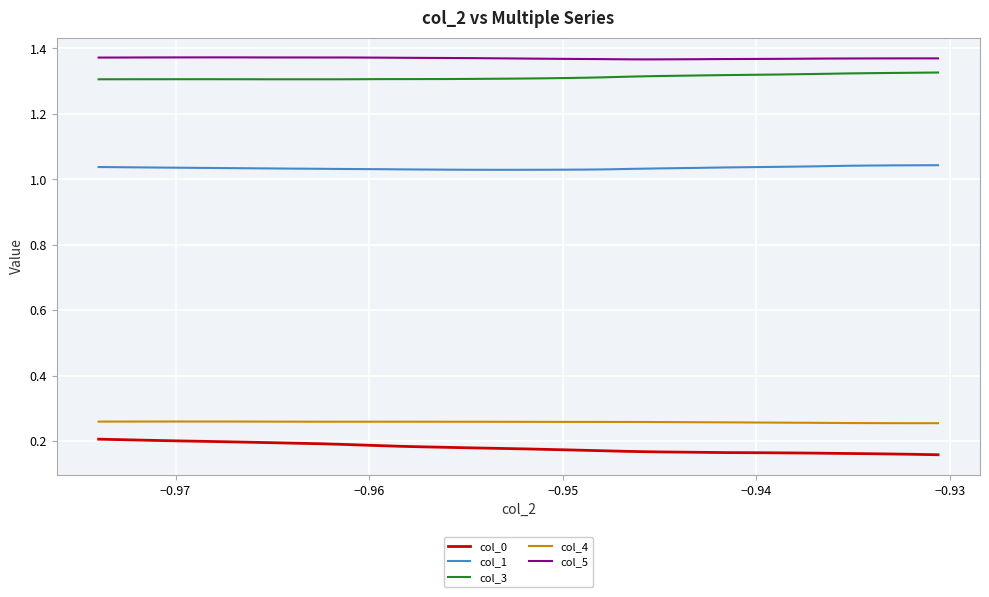

What are all the series names shown in the legend?

col_0, col_1, col_3, col_4, col_5